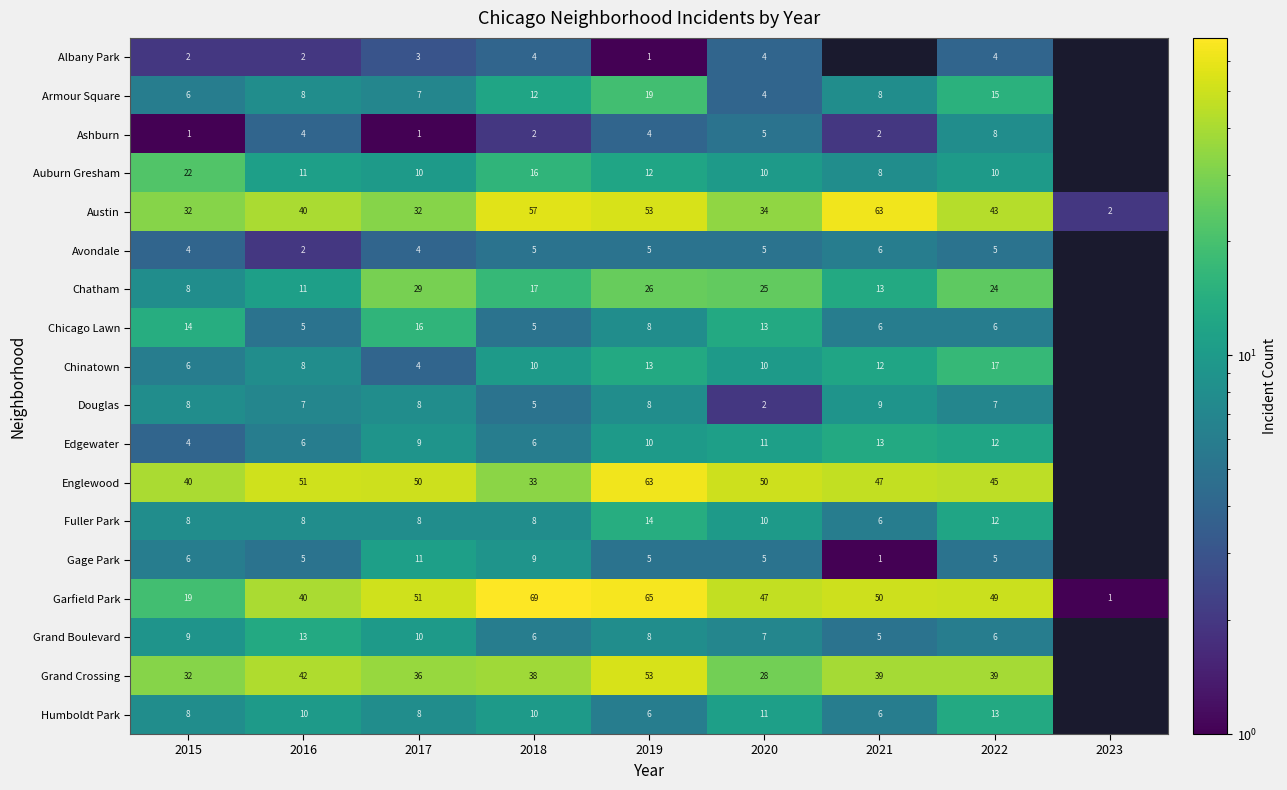

What is the difference between the Douglas values at 2022 and 2020?

5